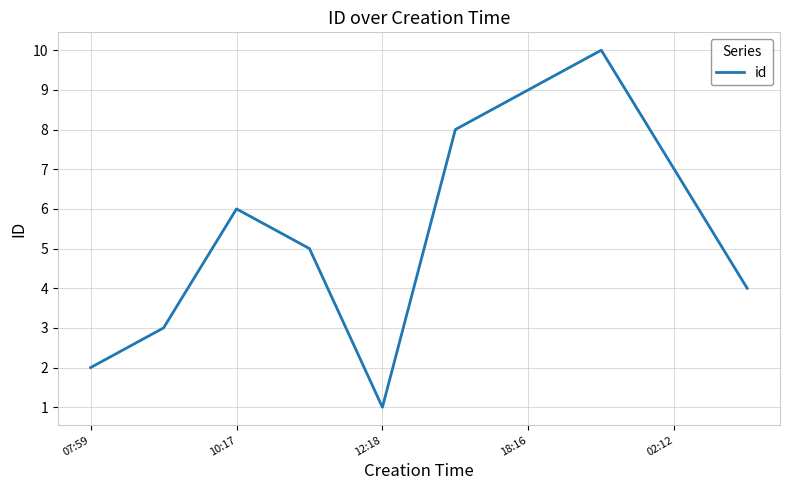

What is the average value?

6